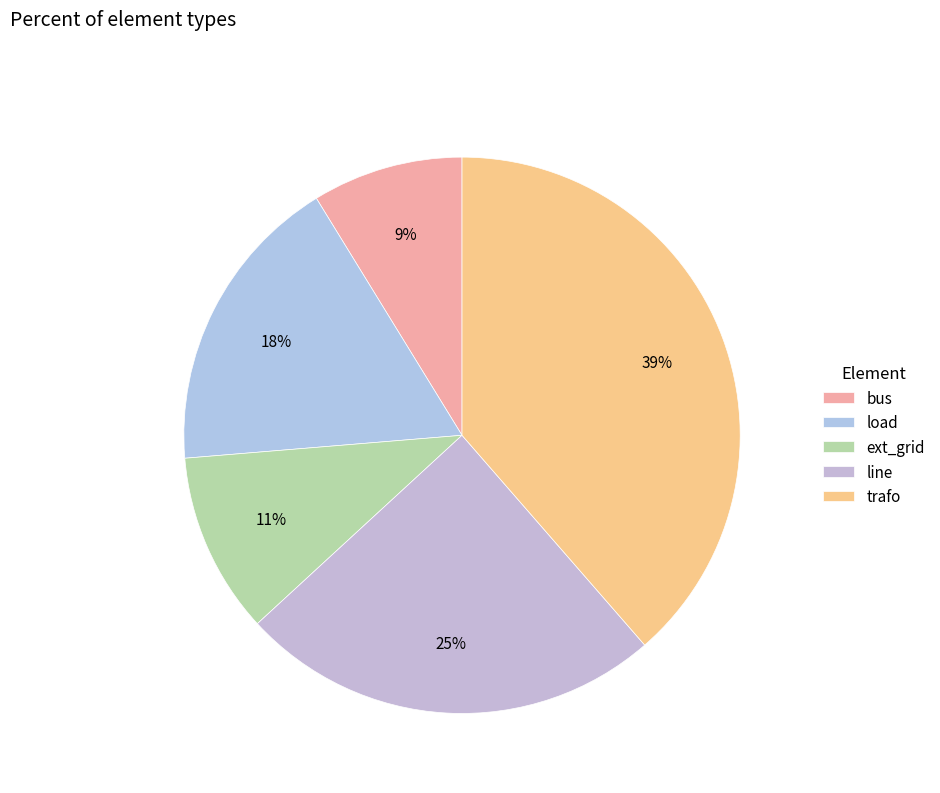

Rank the categories by value from highest to lowest.

trafo, line, load, ext_grid, bus